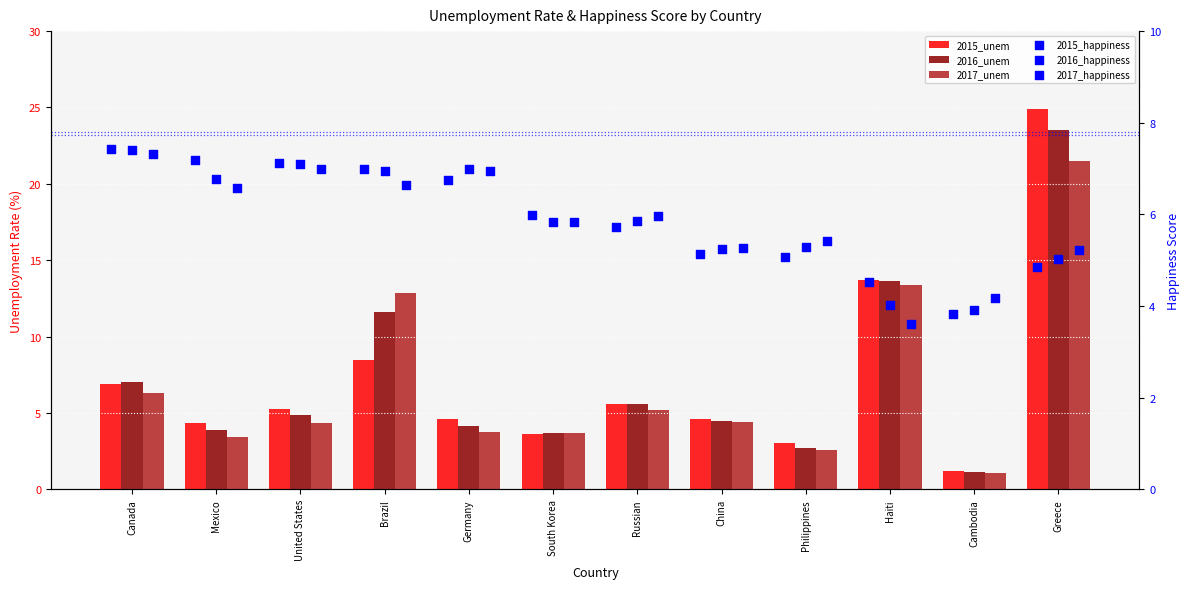

At how many categories does at least one series exceed 8?

3